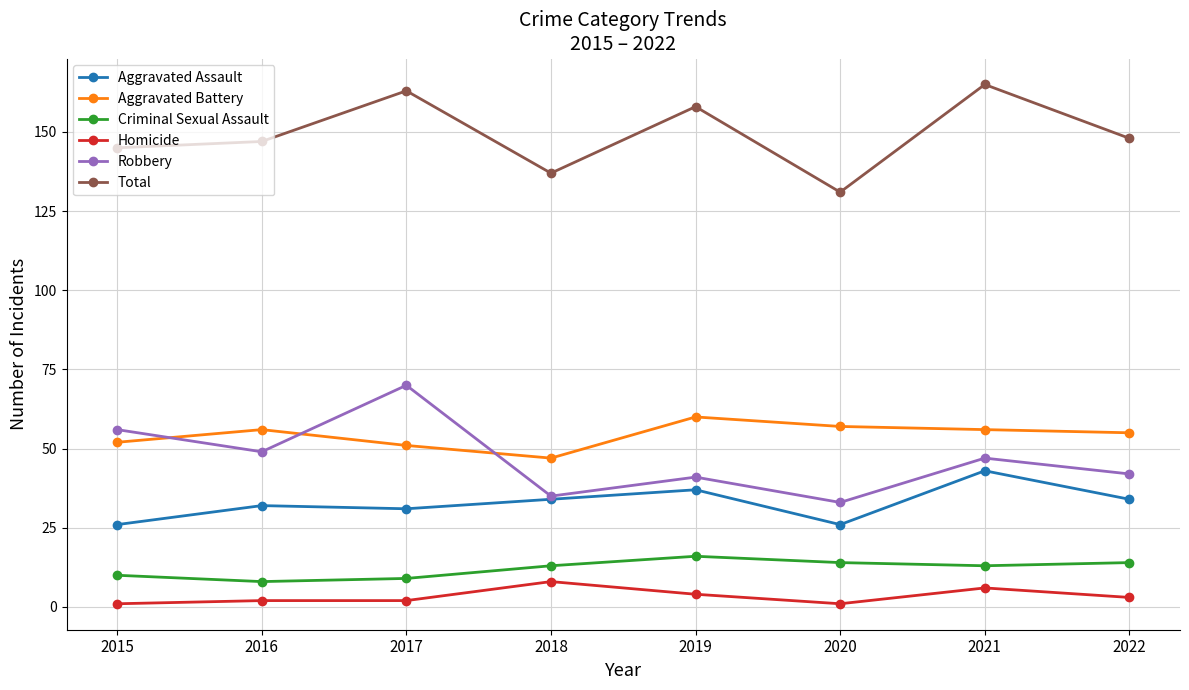

What is the sum of all Robbery values?

373